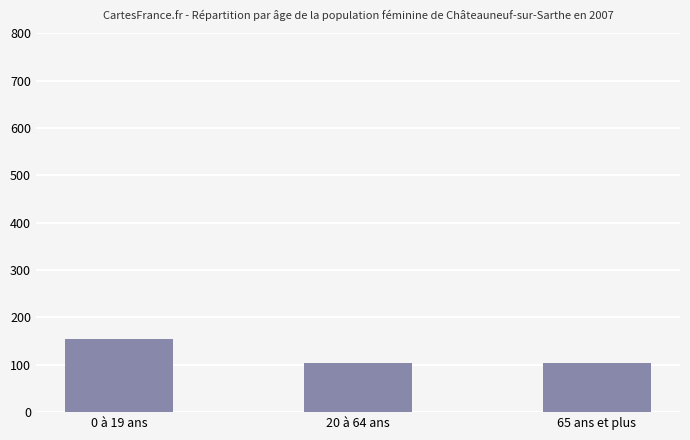

The value at 65 ans et plus is 177. True or false?

False